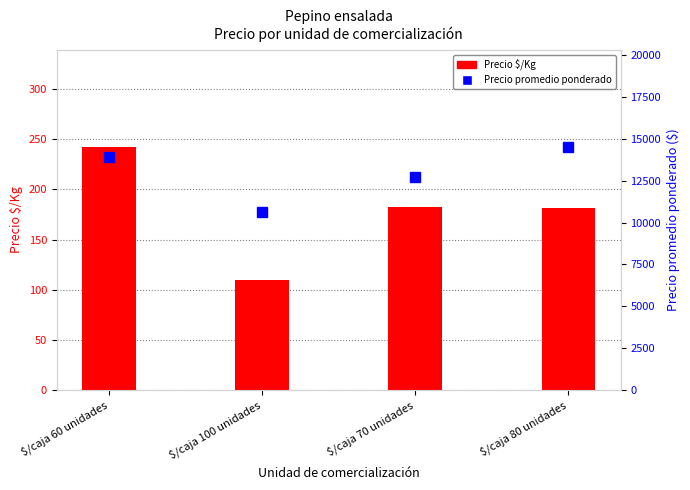

Reading right to left, what are all the values shown in this chart?

Precio $/Kg: $/caja 80 unidades=181	$/caja 70 unidades=182	$/caja 100 unidades=110	$/caja 60 unidades=242
Precio promedio ponderado: $/caja 80 unidades=14500	$/caja 70 unidades=12750	$/caja 100 unidades=10653	$/caja 60 unidades=13896